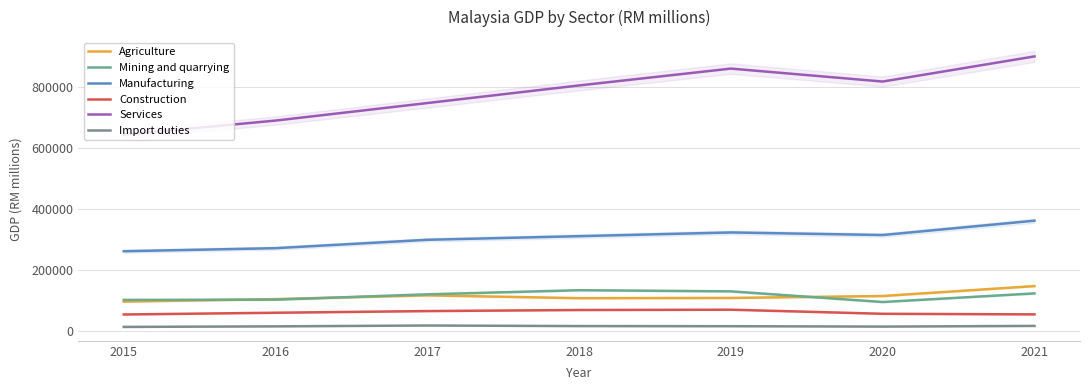

True or false: Manufacturing and Mining and quarrying cross at least once.

False